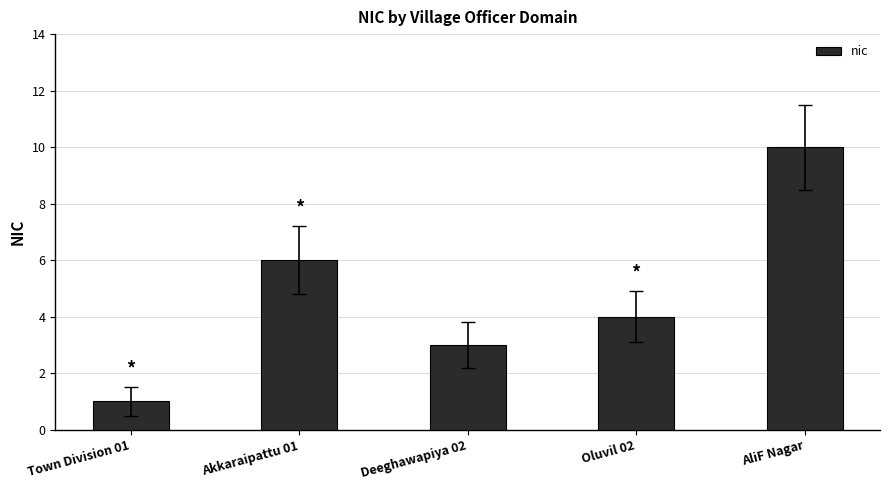

How many categories are shown in the chart?

5